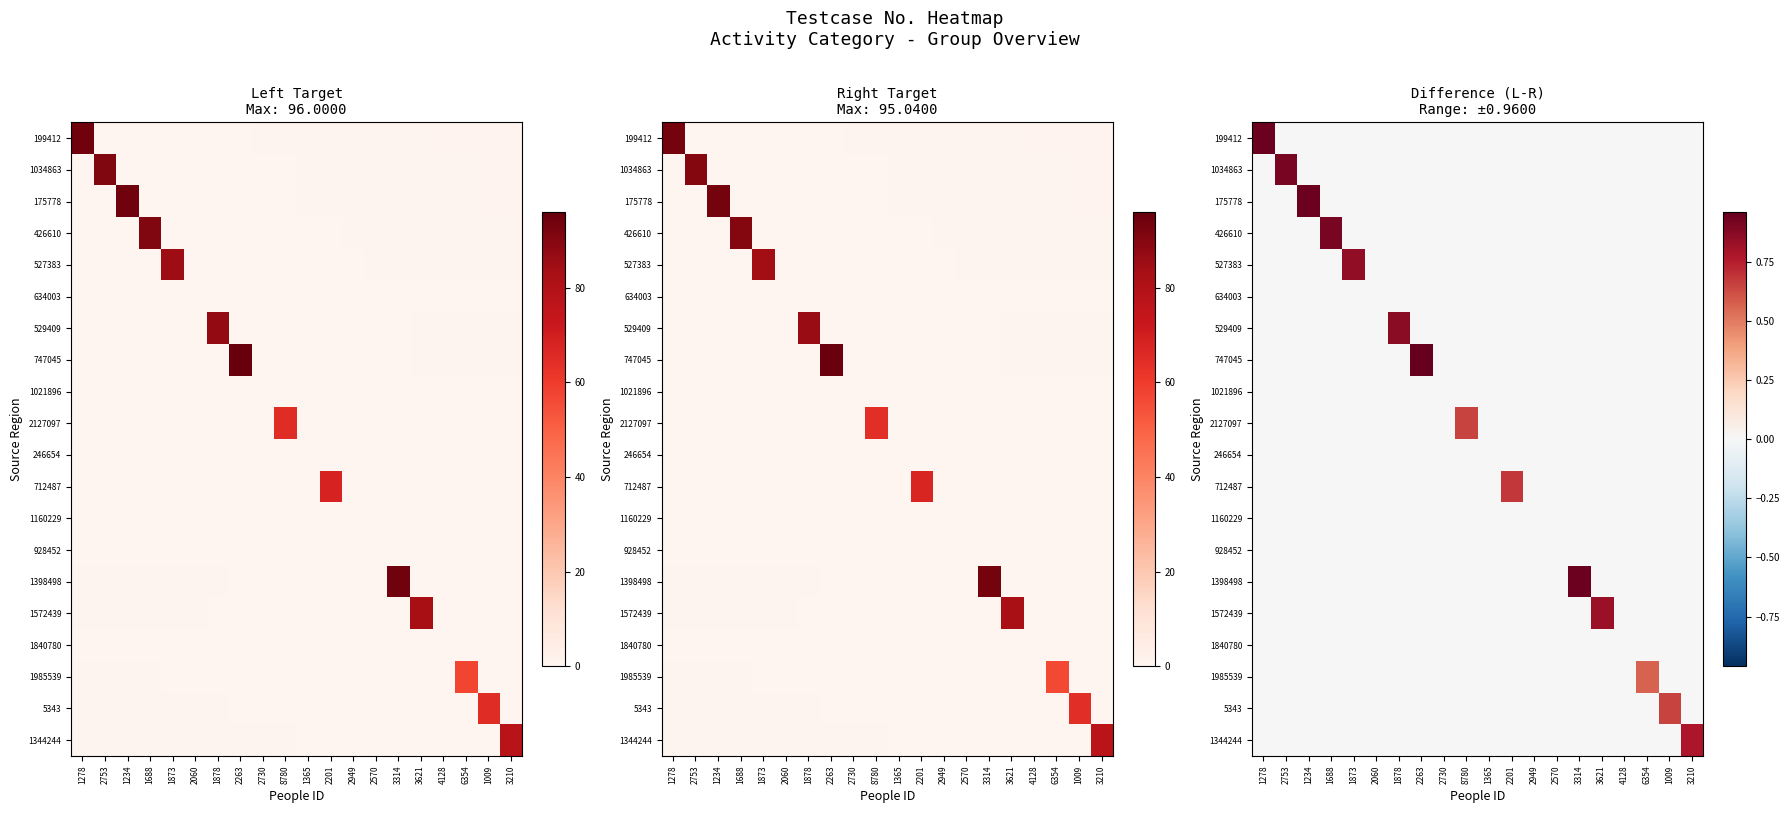

Which category has the highest value across all series?

2263